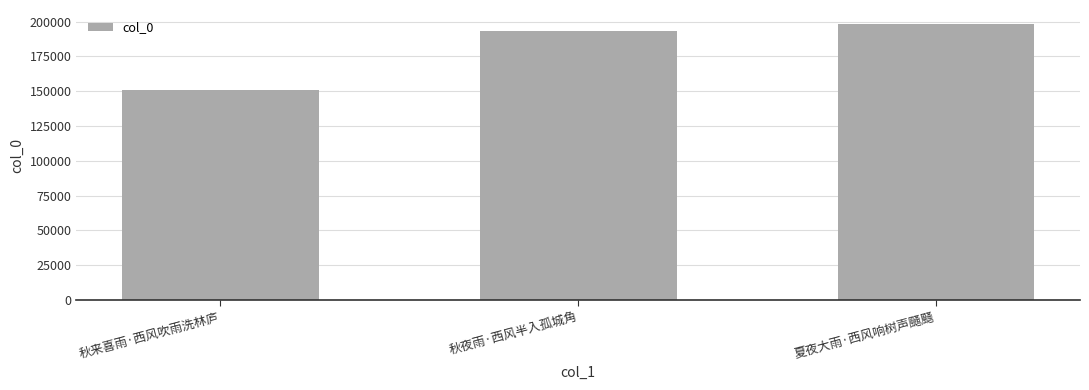

Rank the categories by value from lowest to highest.

秋来喜雨·西风吹雨洗林庐, 秋夜雨·西风半入孤城角, 夏夜大雨·西风响树声颾颾